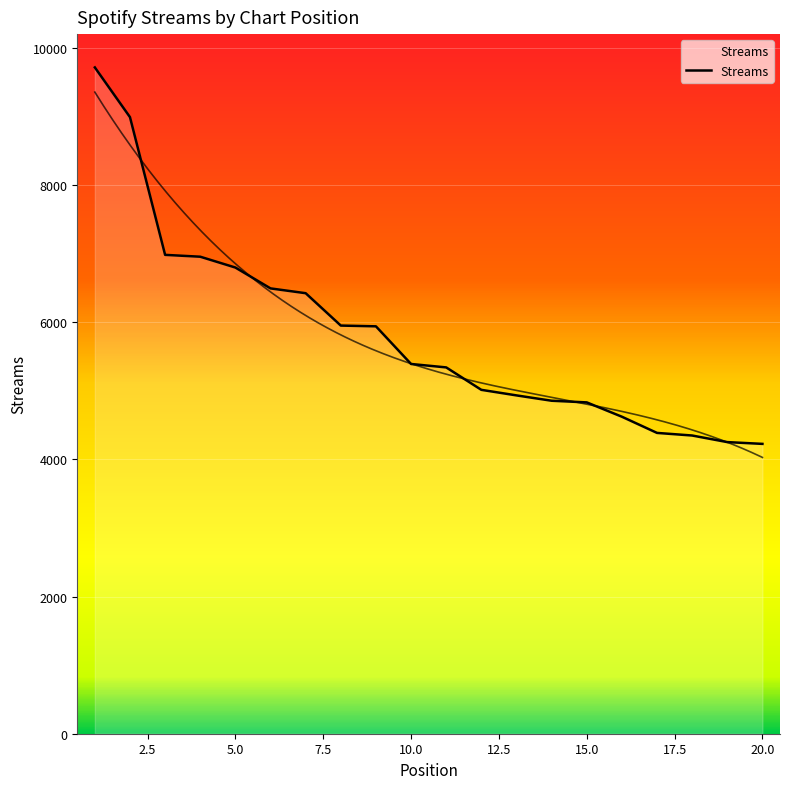

Which category has the highest value across all series?

1